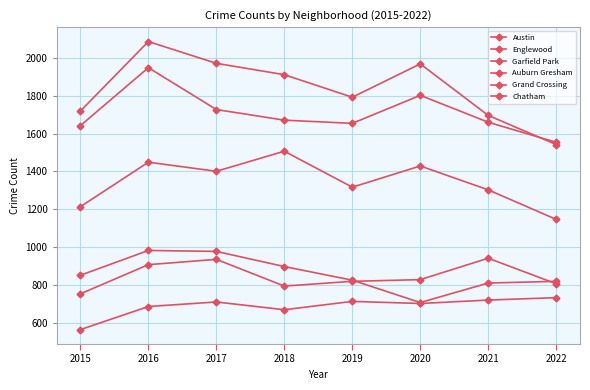

Is the value of Grand Crossing at 2019 greater than the value of Garfield Park at 2020?

No